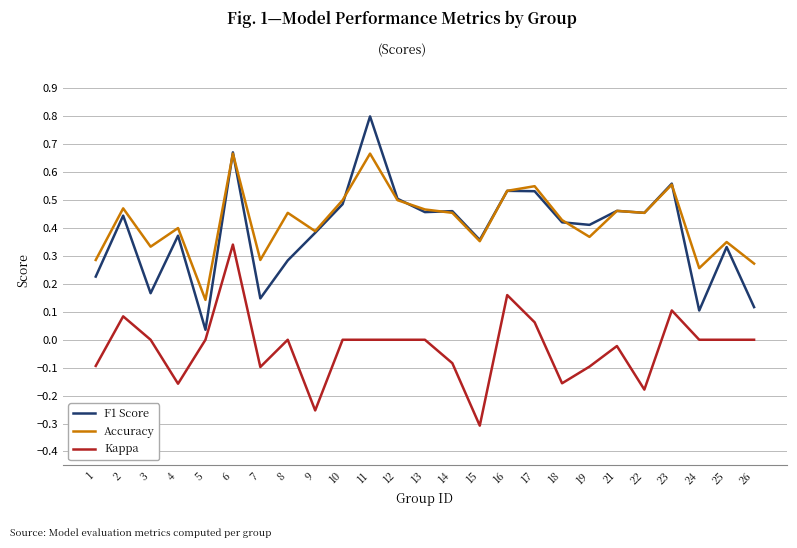

Which series changed the most between 15 and 16?

Kappa